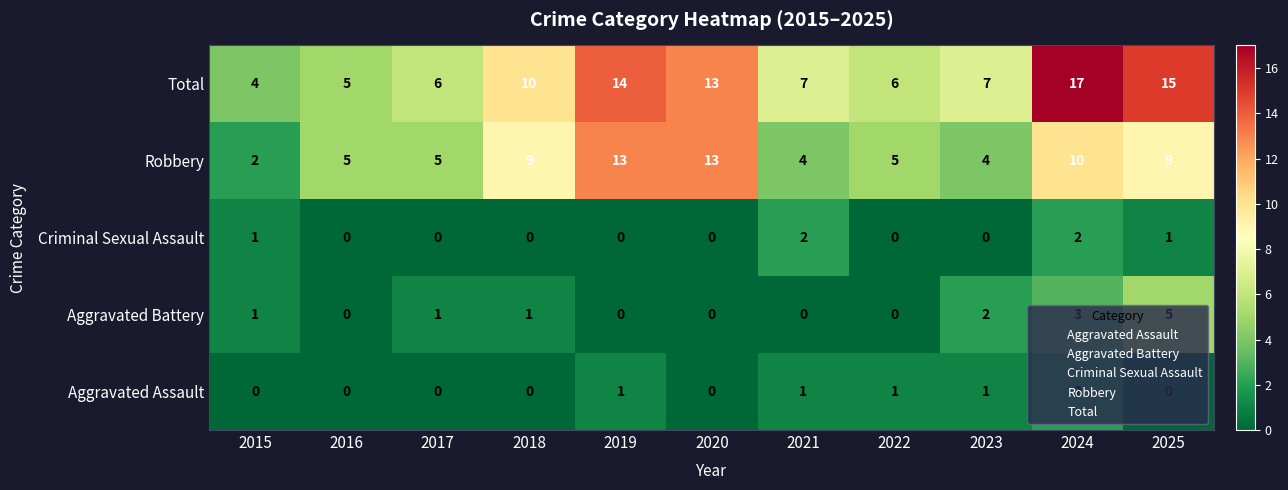

At which category is the sum across all series the highest?

2024